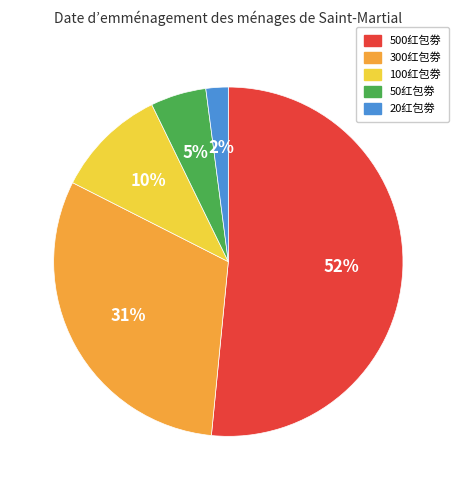

Which category has the smallest portion of the pie?

20红包劵